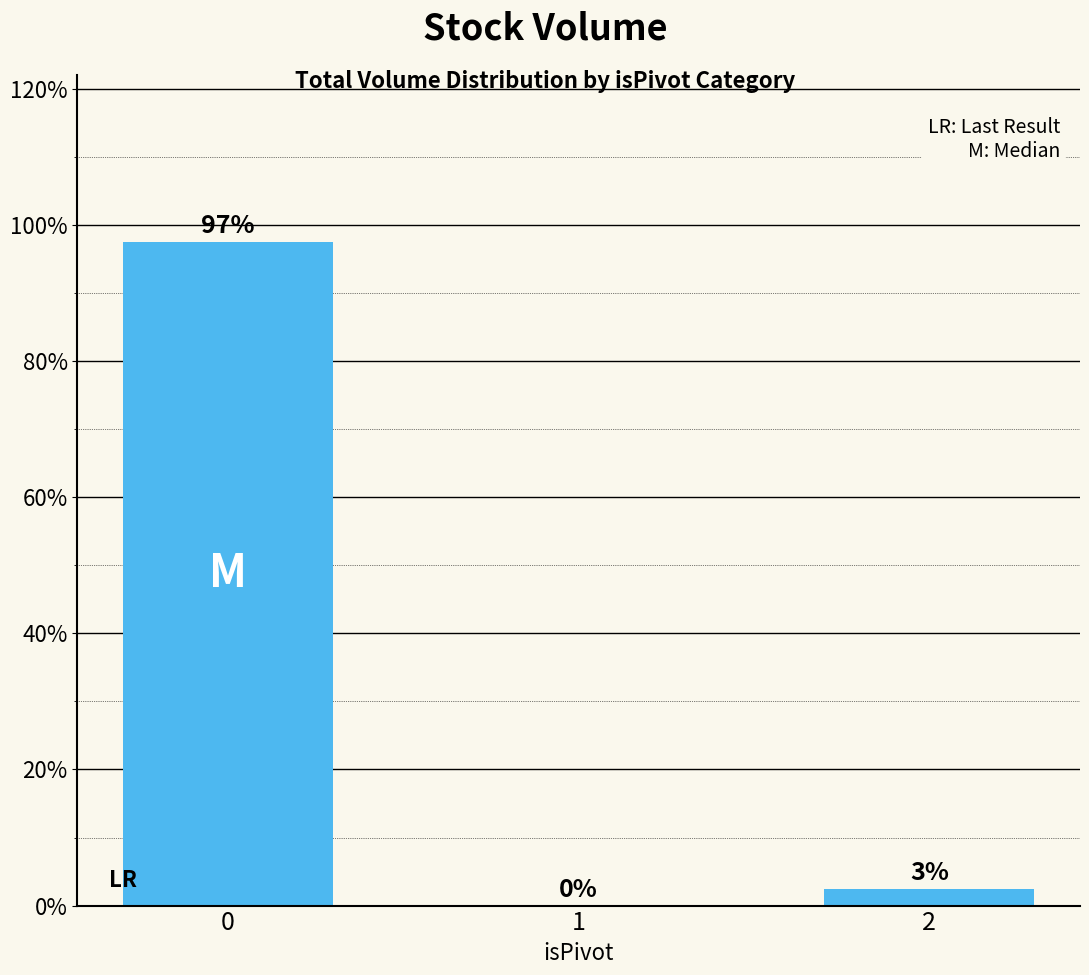

Read the value at 2.

2.5